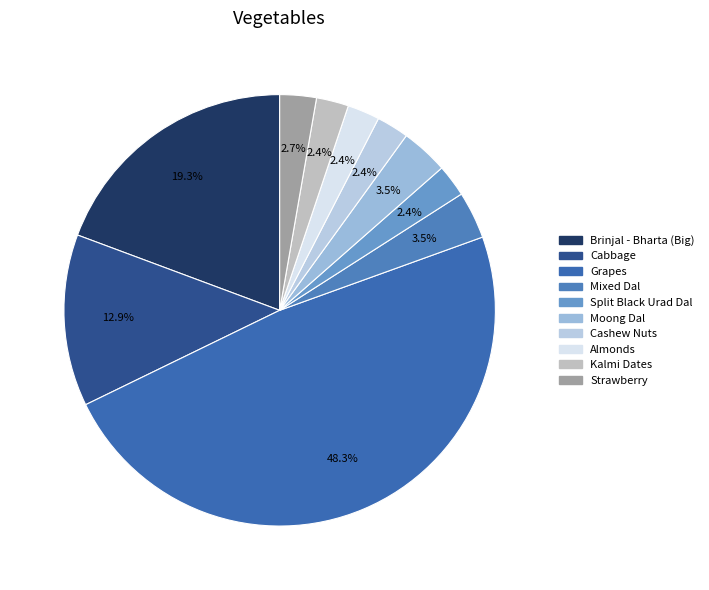

What is the total percentage of Cashew Nuts and Mixed Dal?

6.0%